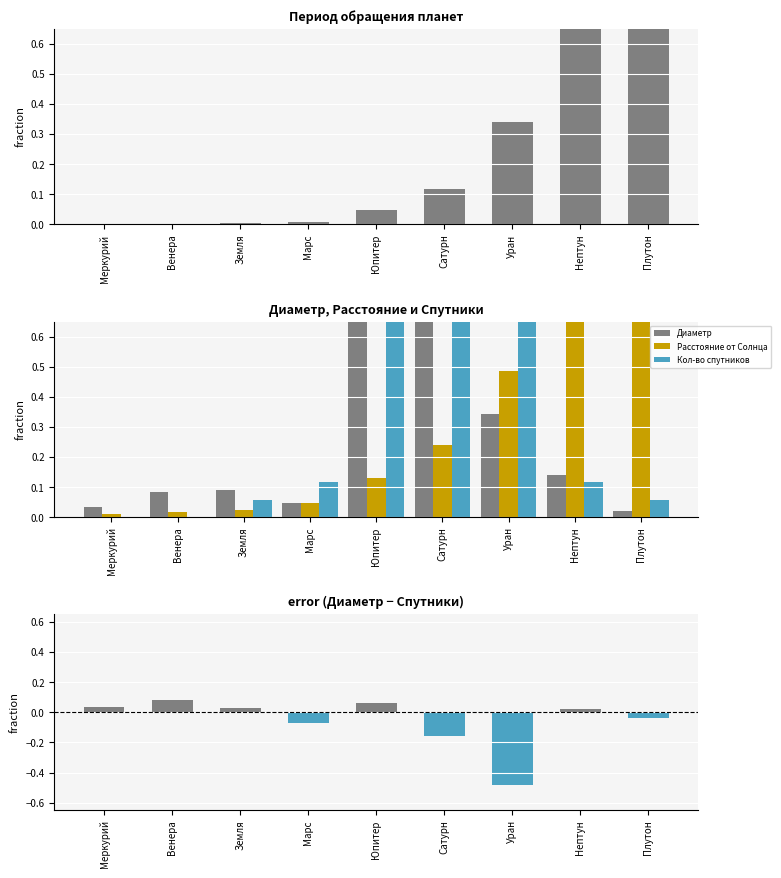

Is the value of Диаметр at Марс greater than the value of Кол-во спутников at Меркурий?

Yes